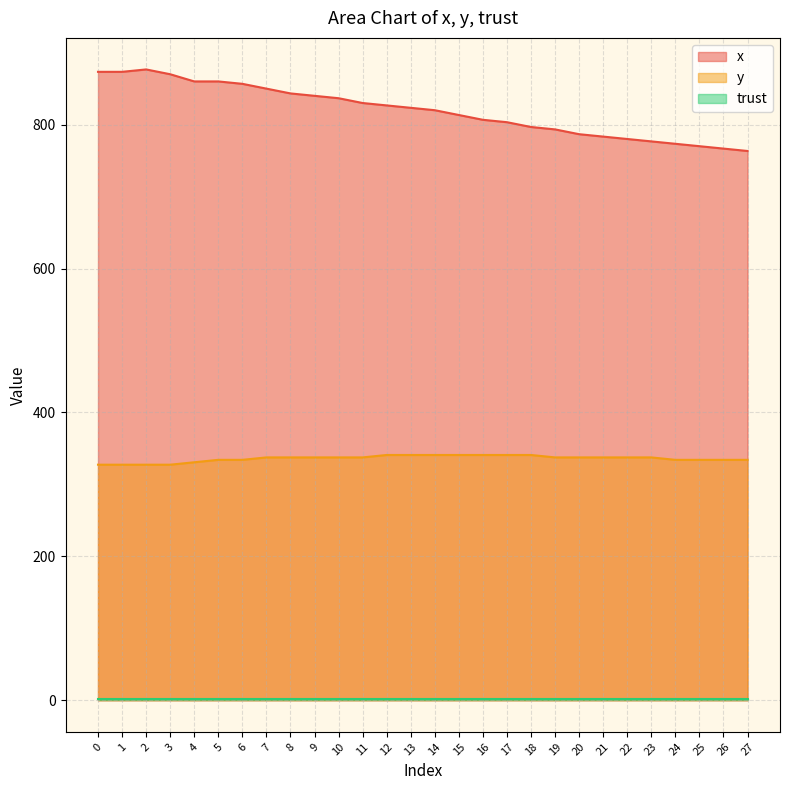

The y series shows 82.9 at 9. True or false?

False